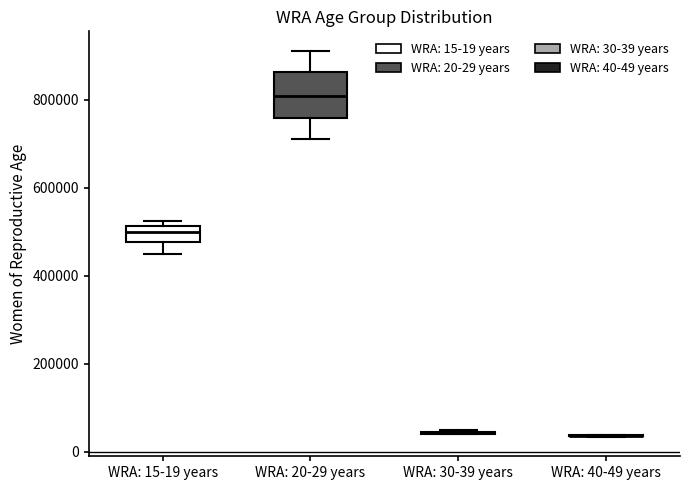

Comparing the boxes themselves (not the whiskers), which one is the tallest?

WRA: 20-29 years